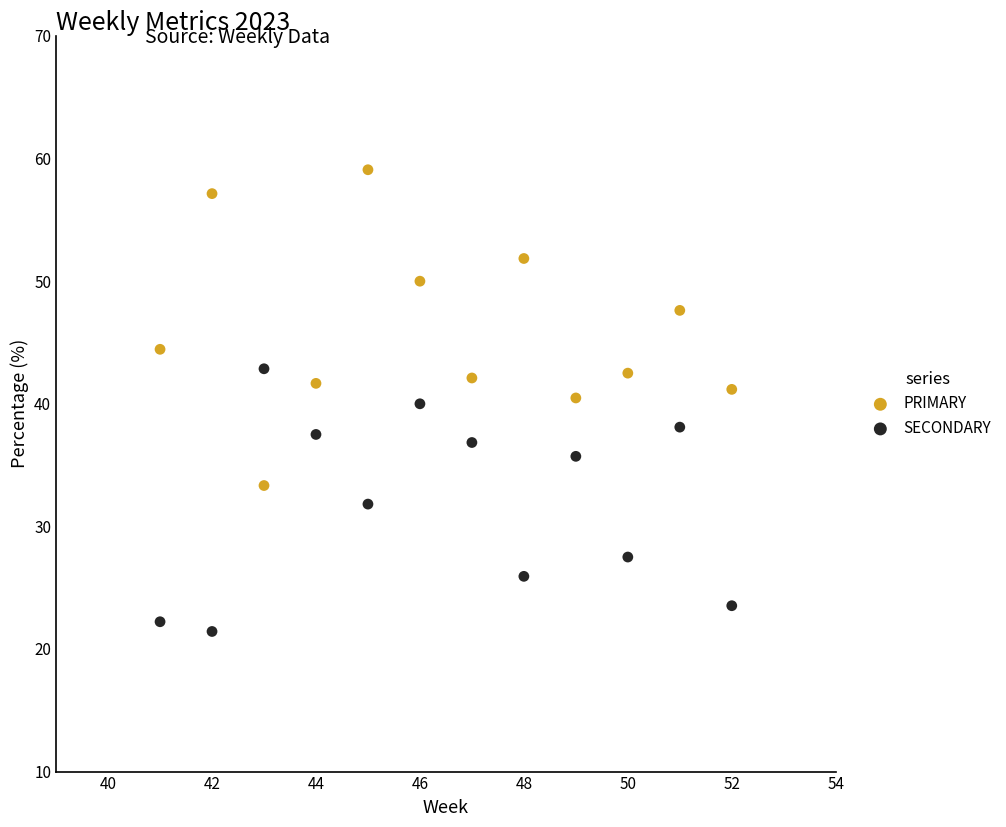

Which series reaches the minimum Y coordinate?

SECONDARY